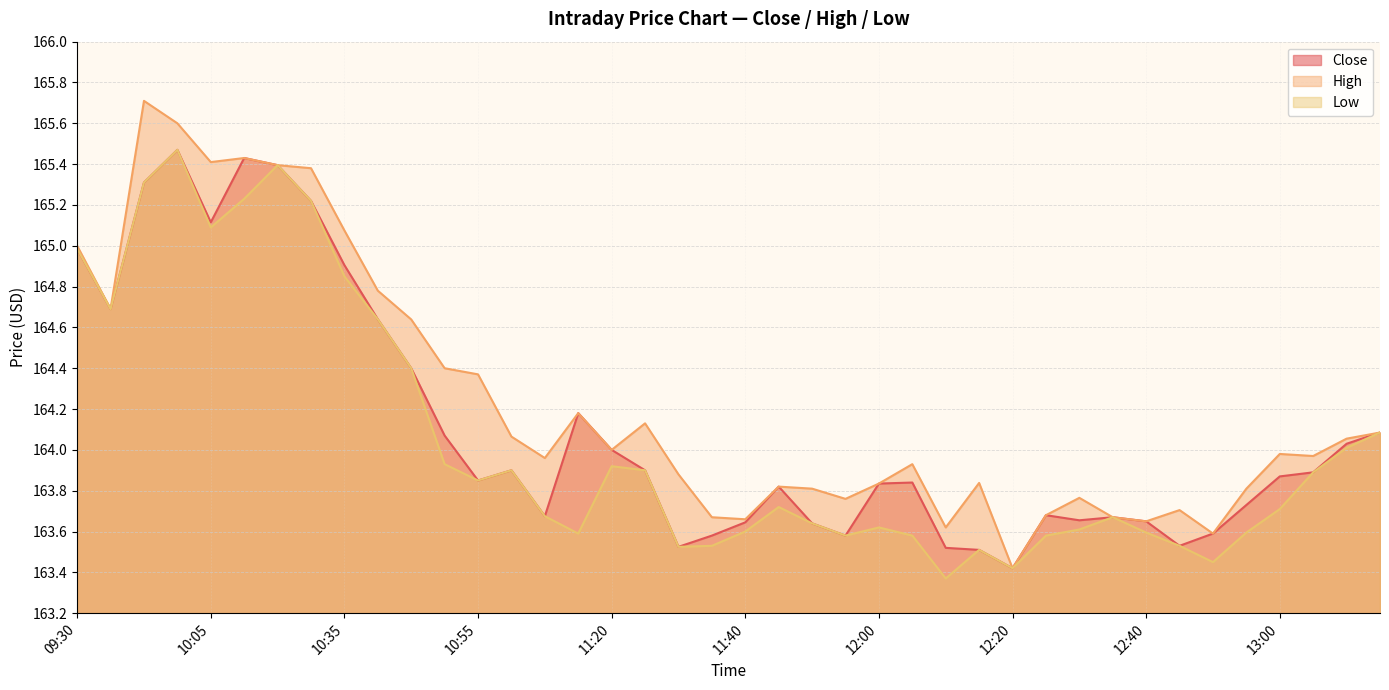

Is it true that Close equals 163.7 at 12:40?

True